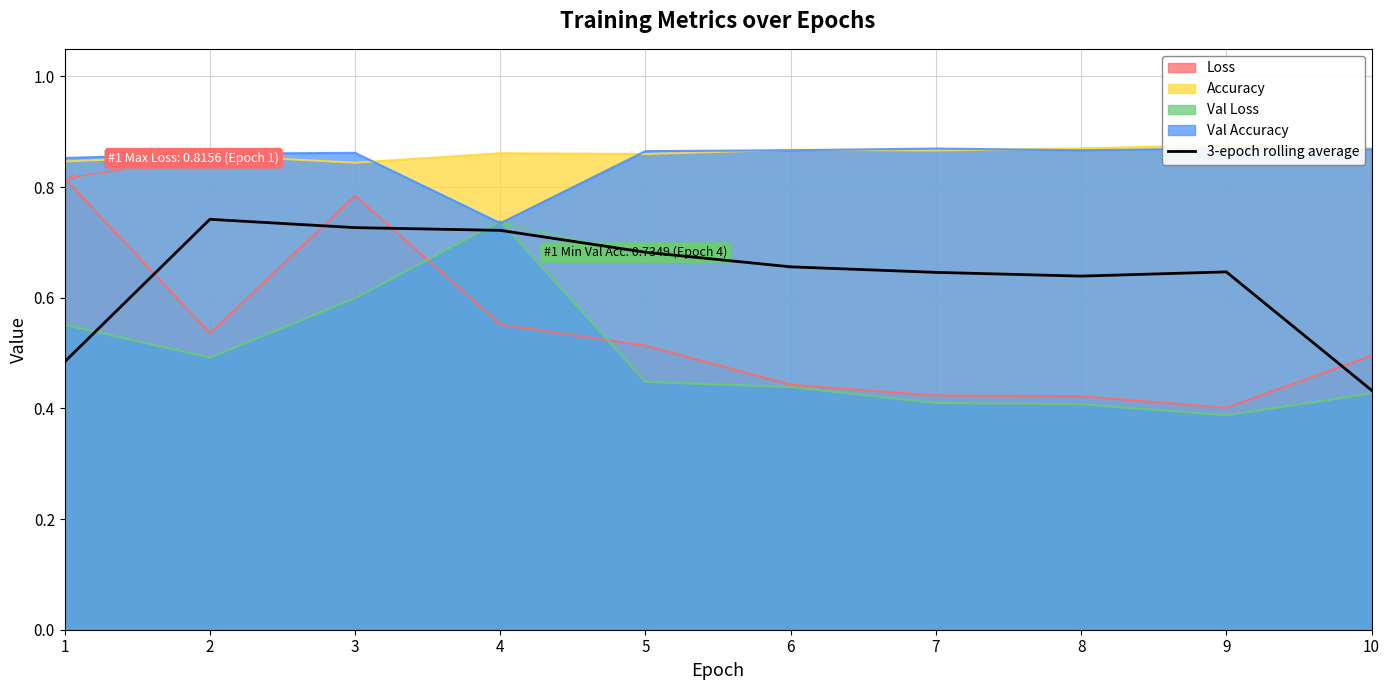

At which label is 3-epoch rolling average closest to 0?

10